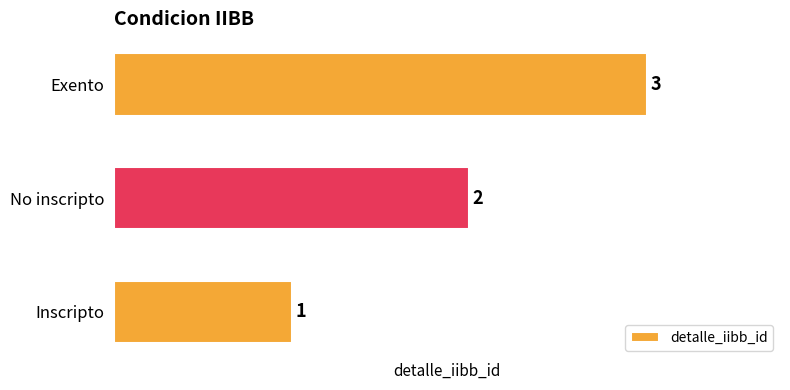

Where is the data nearest to the value 2?

No inscripto